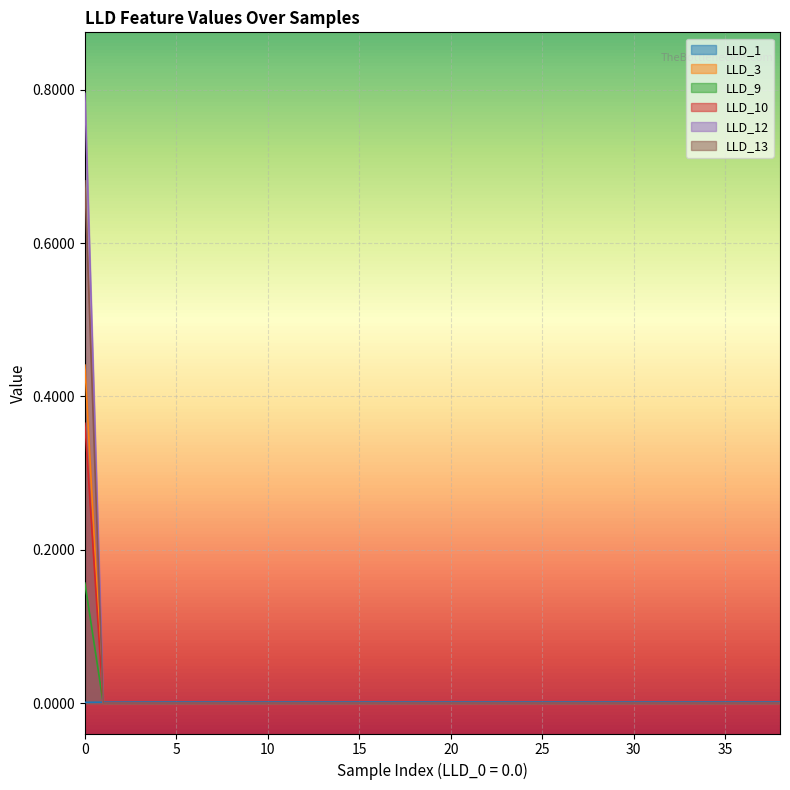

What is the highest value of the LLD_3 series?

0.2